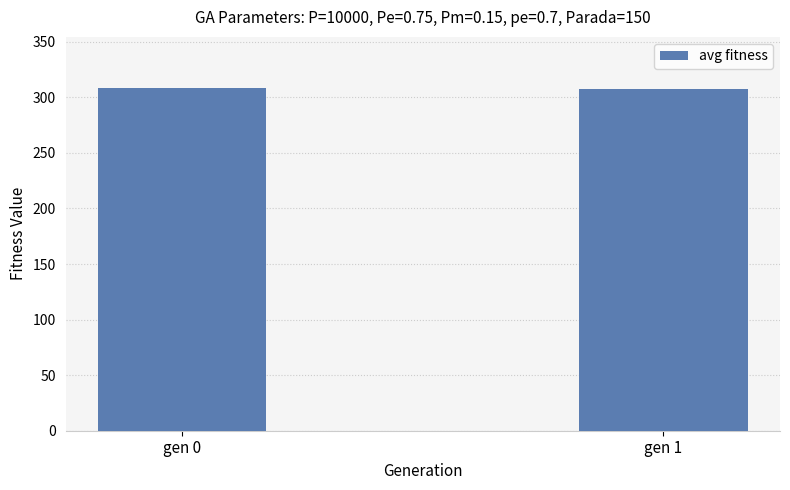

What is the value of the 1st bar from the left?

308.1